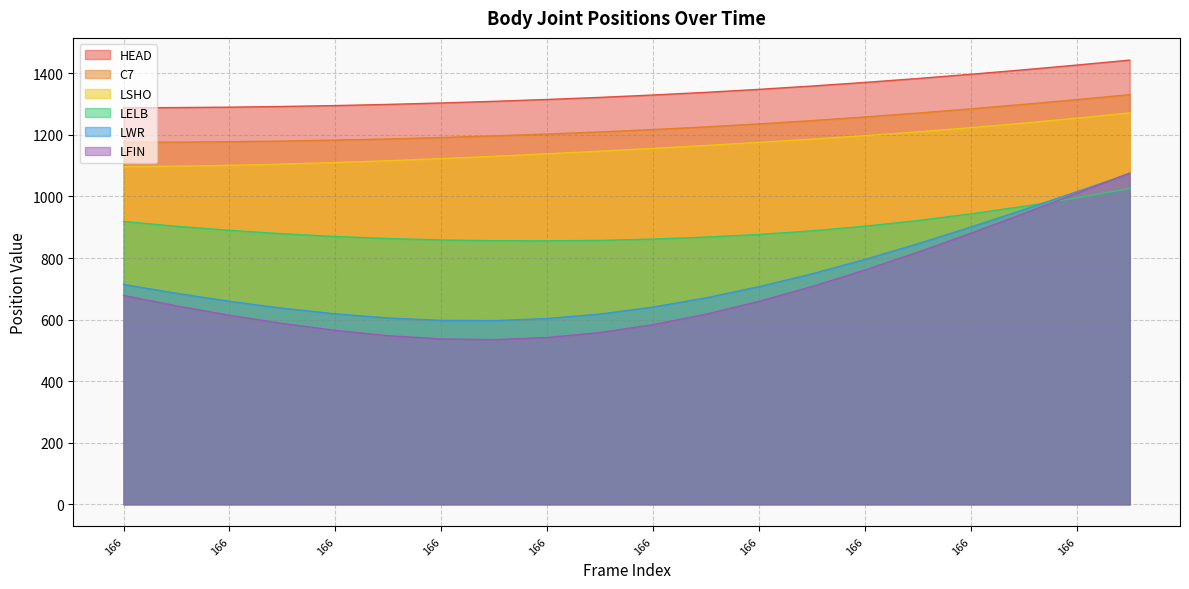

What are all the series names shown in the legend?

HEAD, C7, LSHO, LELB, LWR, LFIN